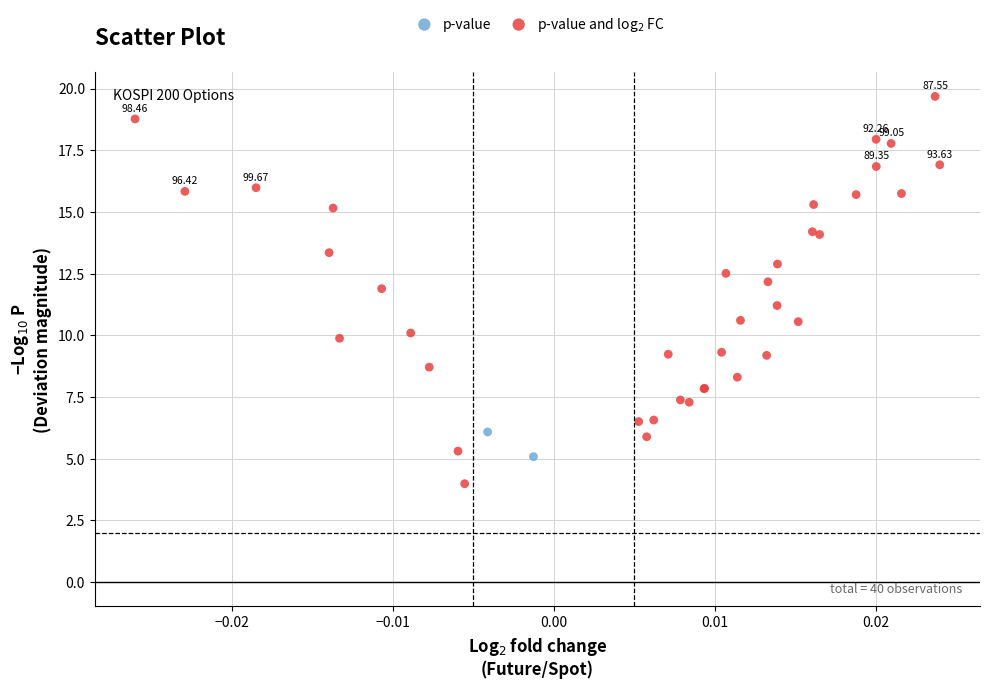

Which series has the widest spread of Y values?

p-value and log$_2$ FC